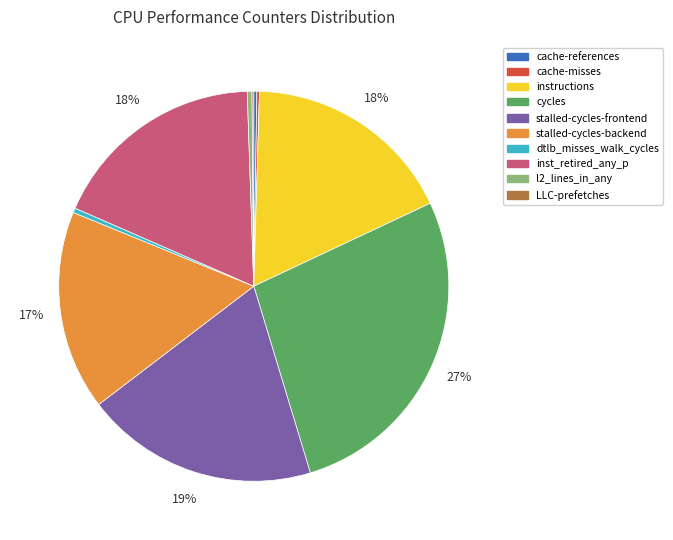

Between l2_lines_in_any and stalled-cycles-frontend, which is larger?

stalled-cycles-frontend